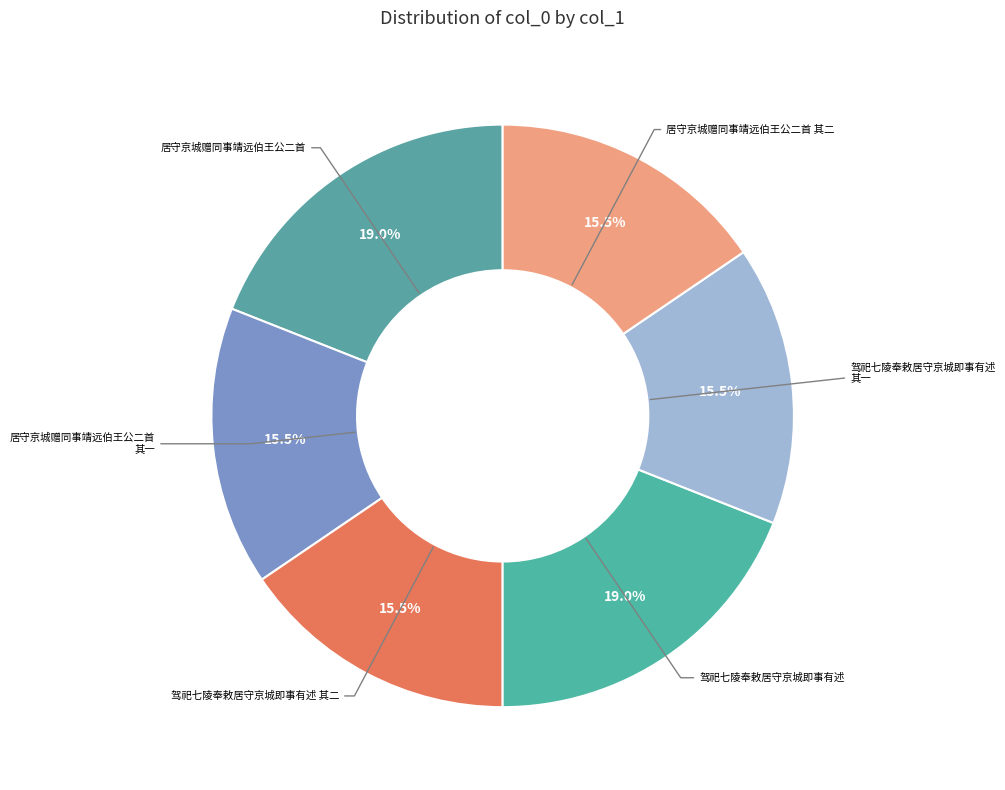

Rank the categories by value from lowest to highest.

驾祀七陵奉敕居守京城即事有述 其一, 驾祀七陵奉敕居守京城即事有述 其二, 居守京城赠同事靖远伯王公二首 其一, 居守京城赠同事靖远伯王公二首 其二, 居守京城赠同事靖远伯王公二首, 驾祀七陵奉敕居守京城即事有述